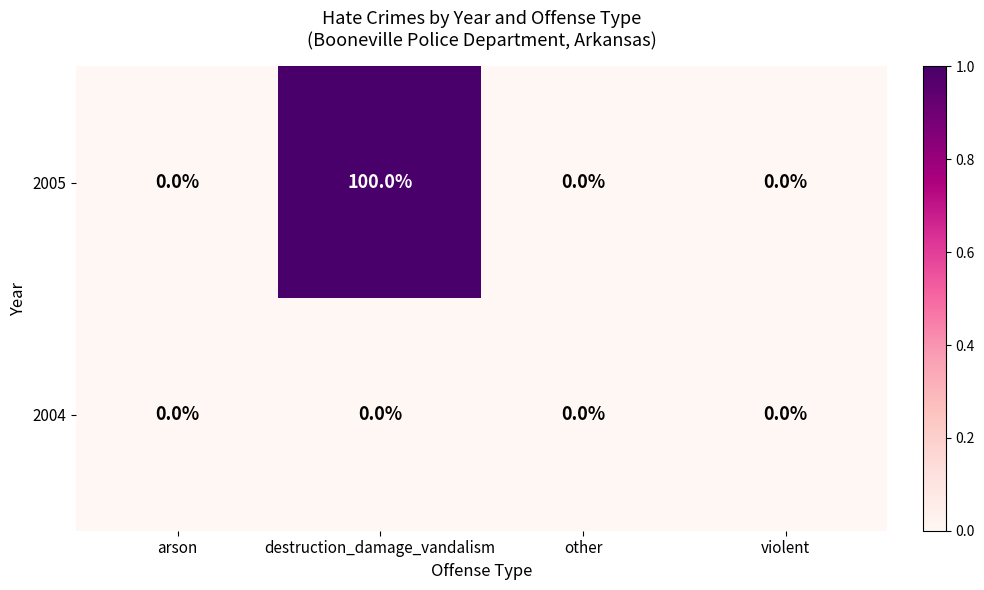

Which category has the highest value across all series?

destruction_damage_vandalism